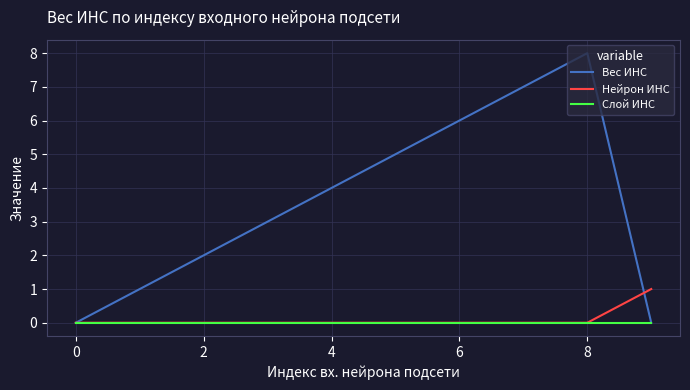

Which series has the largest total across all categories?

Вес ИНС